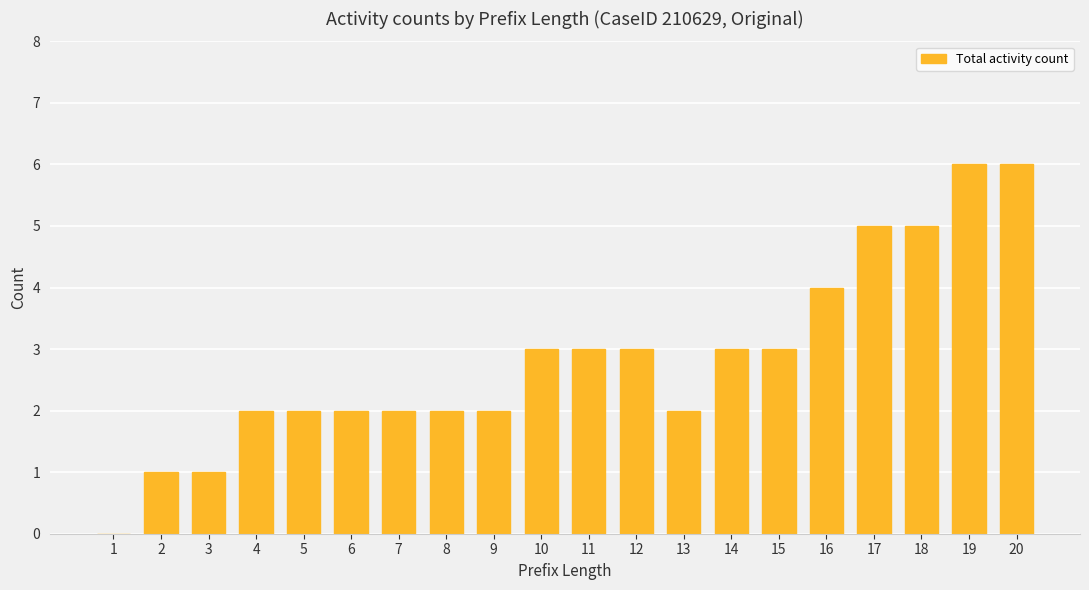

What value does the data have at 18?

5